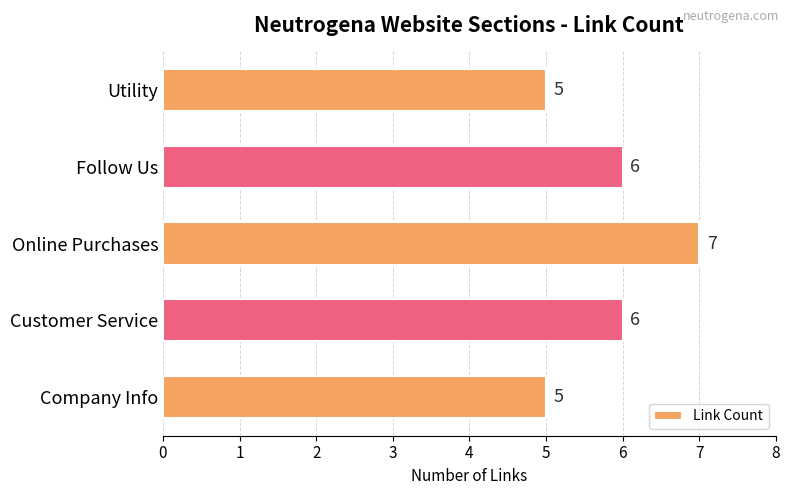

Which label corresponds to the largest value in the chart?

Online Purchases